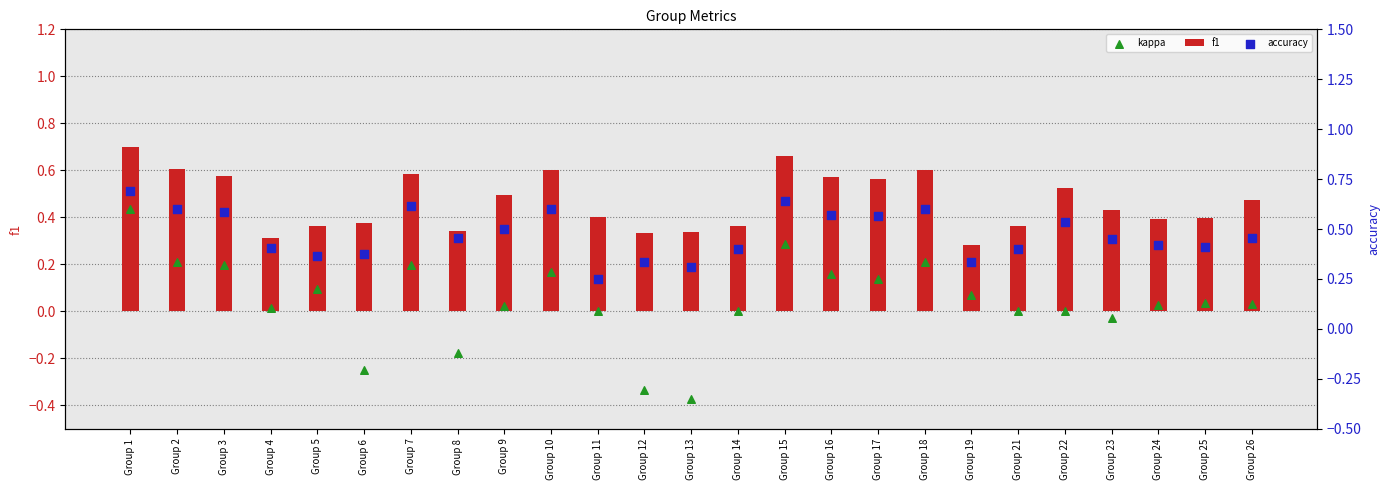

Which series has the largest total across all categories?

accuracy